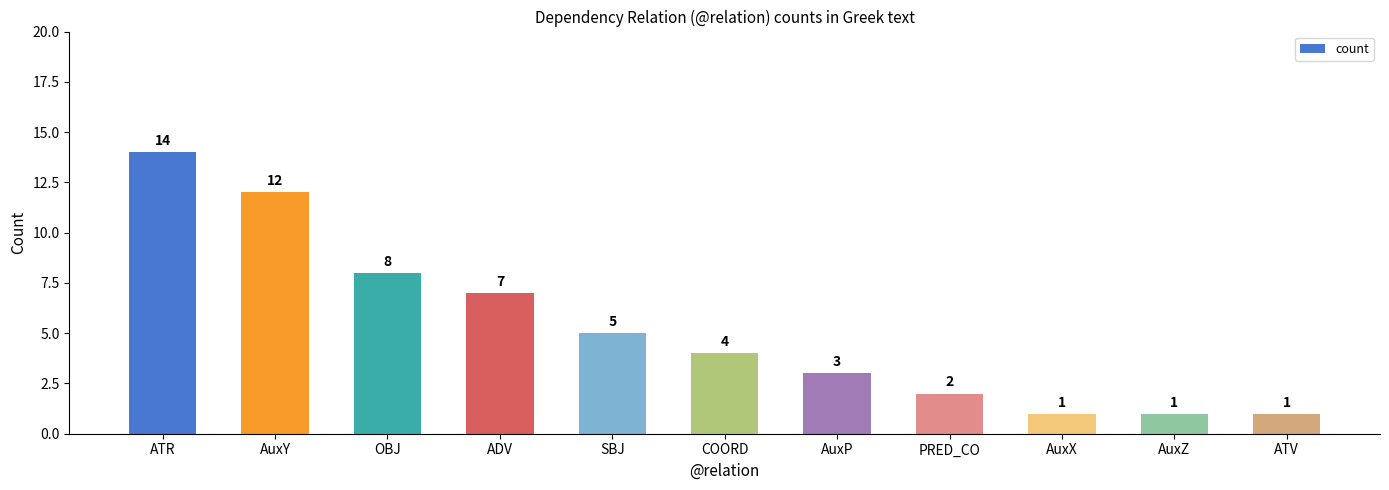

What is the greatest value displayed?

14